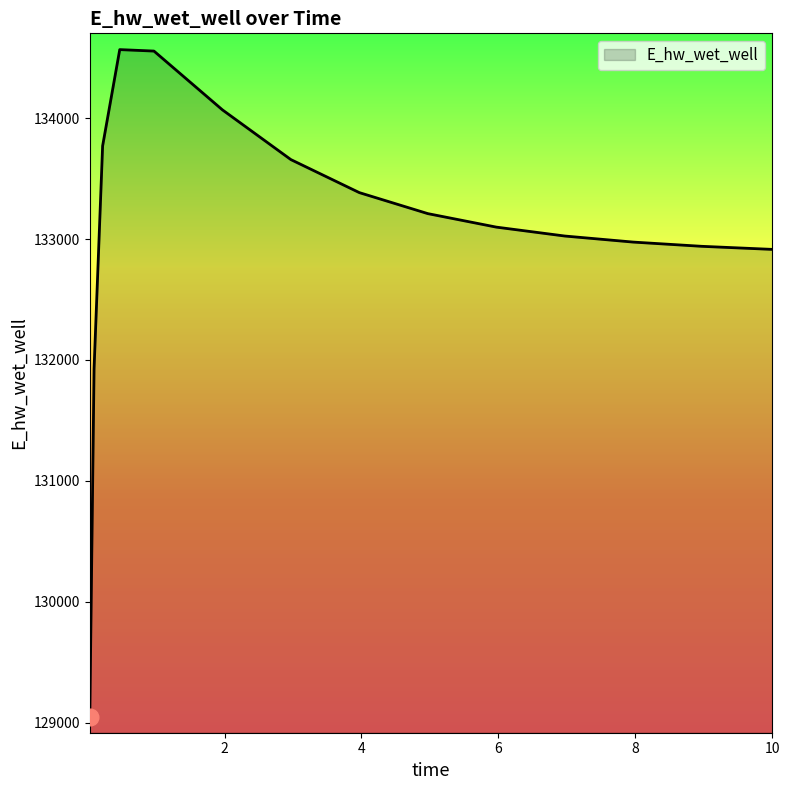

What is the smallest value displayed?

129047.2